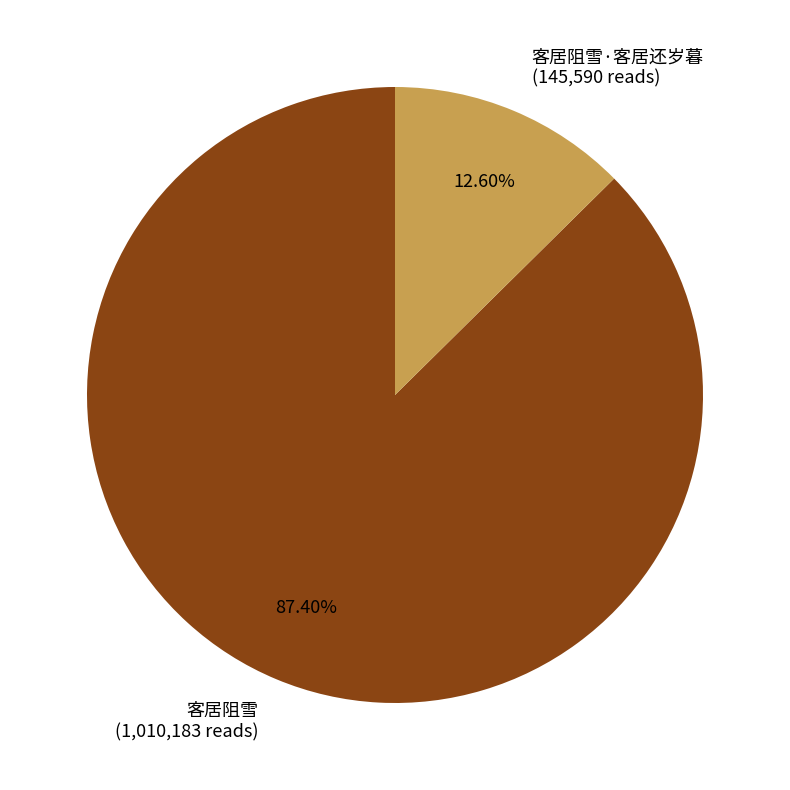

Count the number of slices in the pie.

2